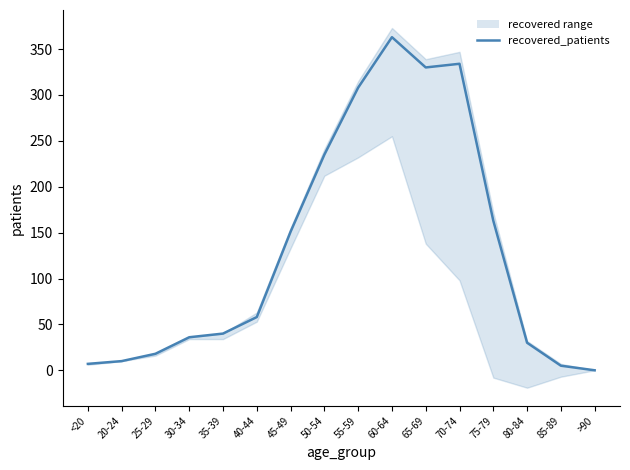

Is it true that the value at 65-69 is 176?

False